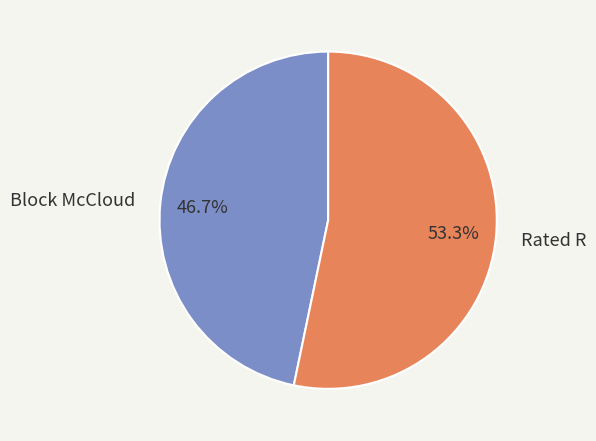

To the nearest percent, what is the average slice percentage?

50%